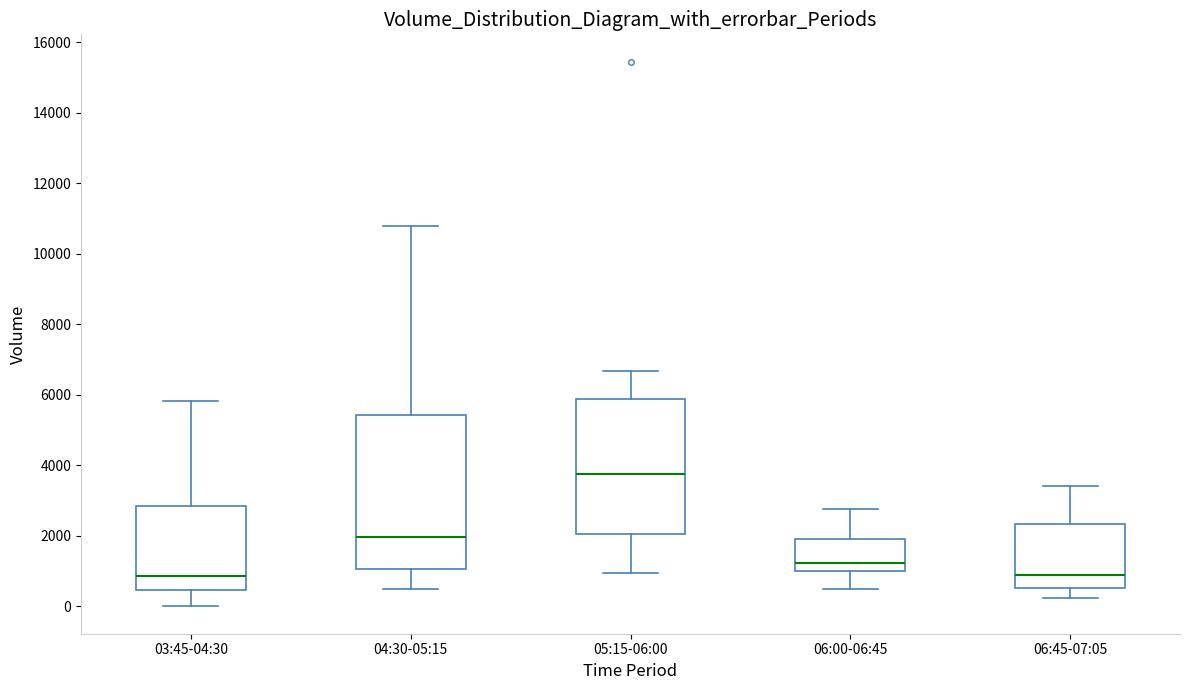

Reading left to right, transcribe this box plot: for each box, give where its median line is, the range the box spans, and where its two whiskers end, as read against the y-axis. The values are not printed on the chart, so give them approximately, as read against the axis.

03:45-04:30: median 800, box 400 to 2800, whiskers 0 to 5800
04:30-05:15: median 2000, box 1000 to 5400, whiskers 400 to 10800
05:15-06:00: median 3800, box 2000 to 5800, whiskers 1000 to 6600
06:00-06:45: median 1200, box 1000 to 2000, whiskers 600 to 2800
06:45-07:05: median 800, box 600 to 2400, whiskers 200 to 3400